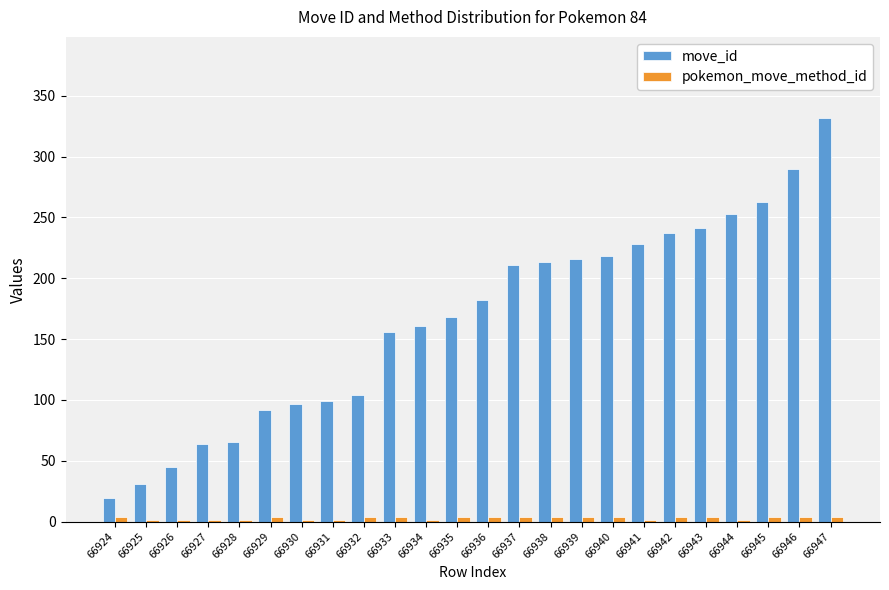

What is the total value across all series at 66925?

32